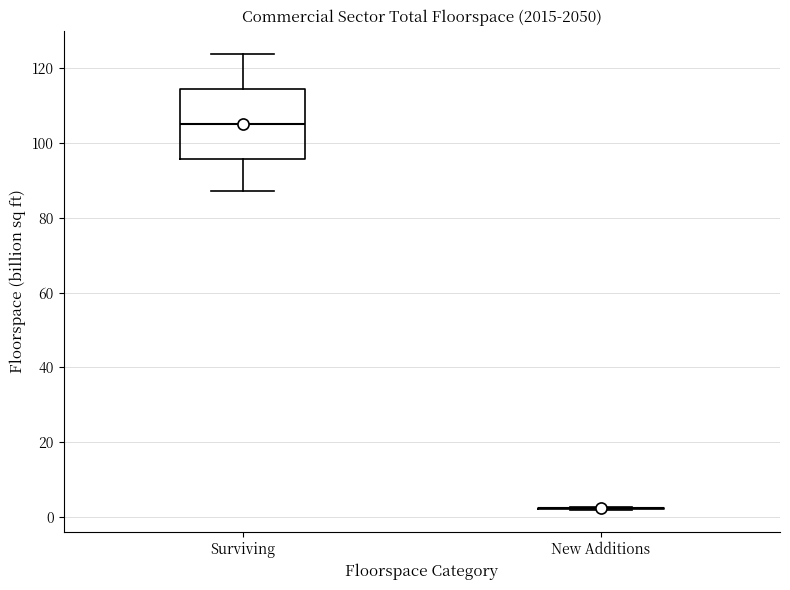

Reading left to right, transcribe this box plot: for each box, give where its median line is, the range the box spans, and where its two whiskers end, as read against the y-axis. The values are not printed on the chart, so give them approximately, as read against the axis.

Surviving: median 106, box 96 to 114, whiskers 88 to 124
New Additions: box collapsed to a line at 2, whiskers 2 to 2